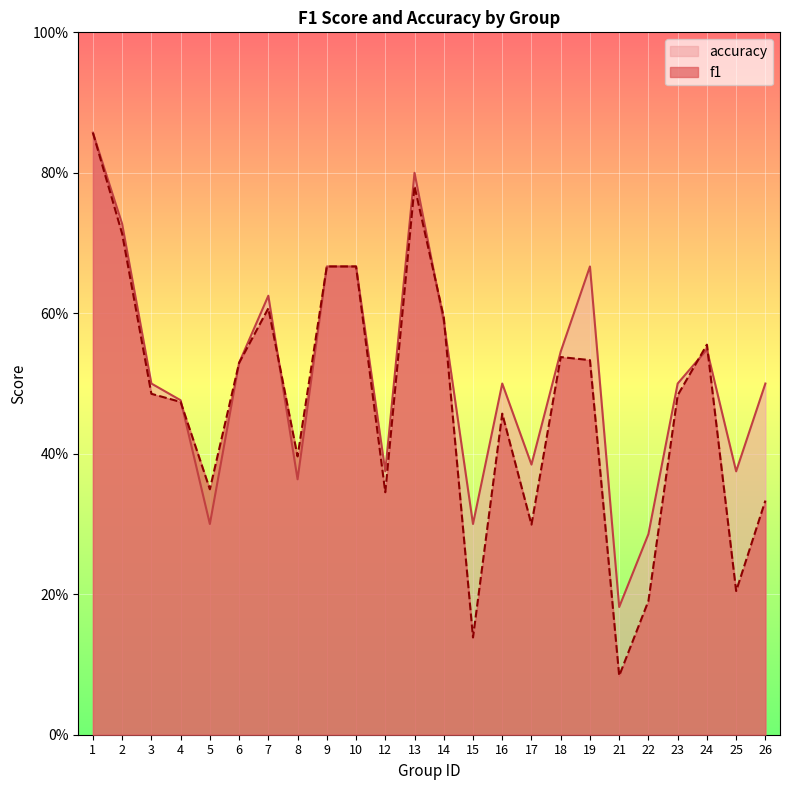

Which series ends up on top after the final intersection of accuracy and f1?

accuracy